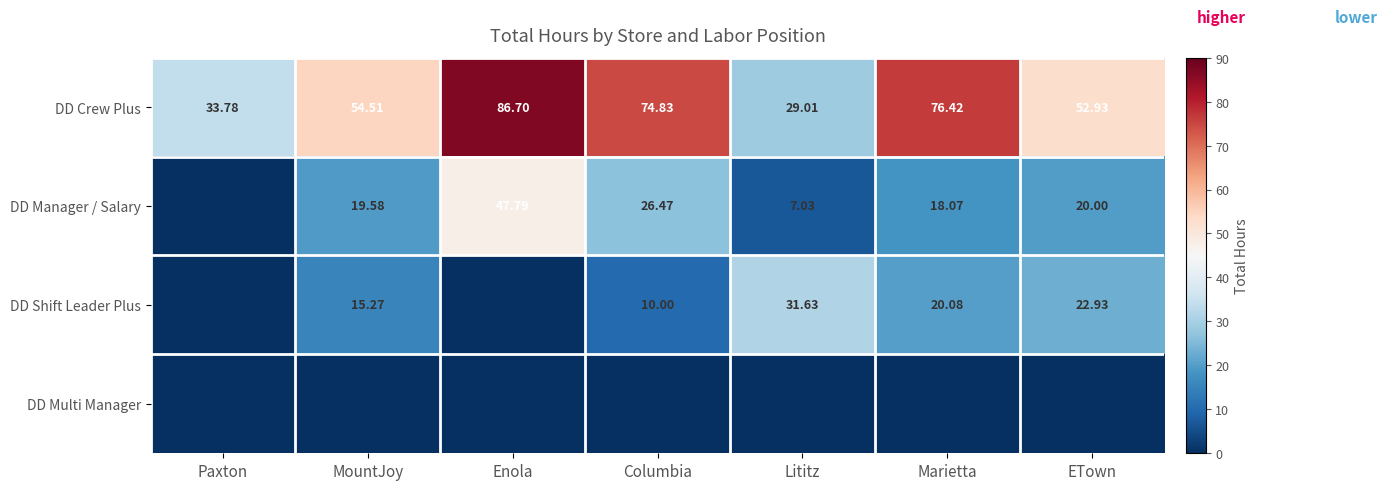

At which label does DD Crew Plus first exceed 54?

MountJoy